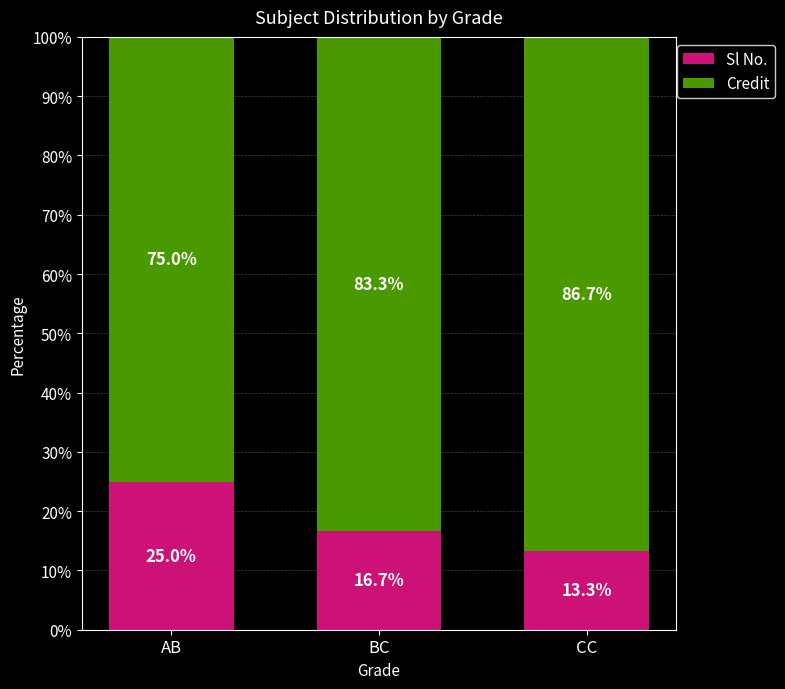

The Sl No. series shows 39.1 at AB. True or false?

False